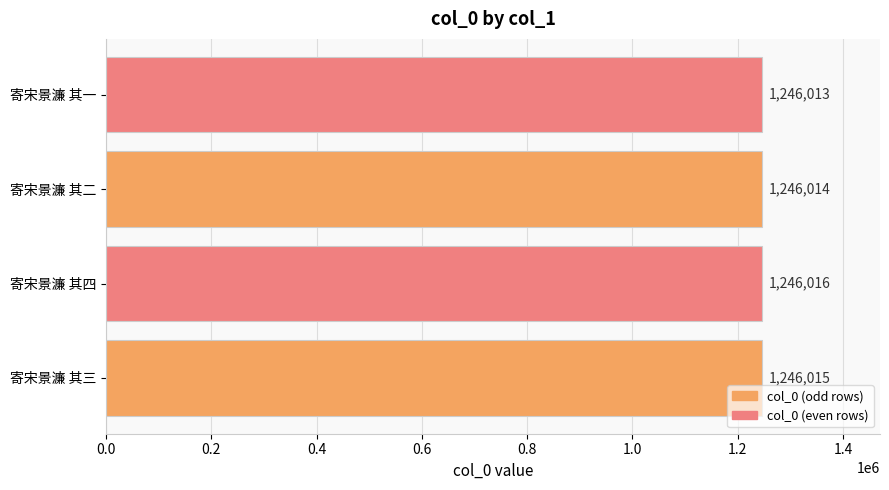

List the labels in order of value, largest first.

寄宋景濂 其四, 寄宋景濂 其三, 寄宋景濂 其二, 寄宋景濂 其一